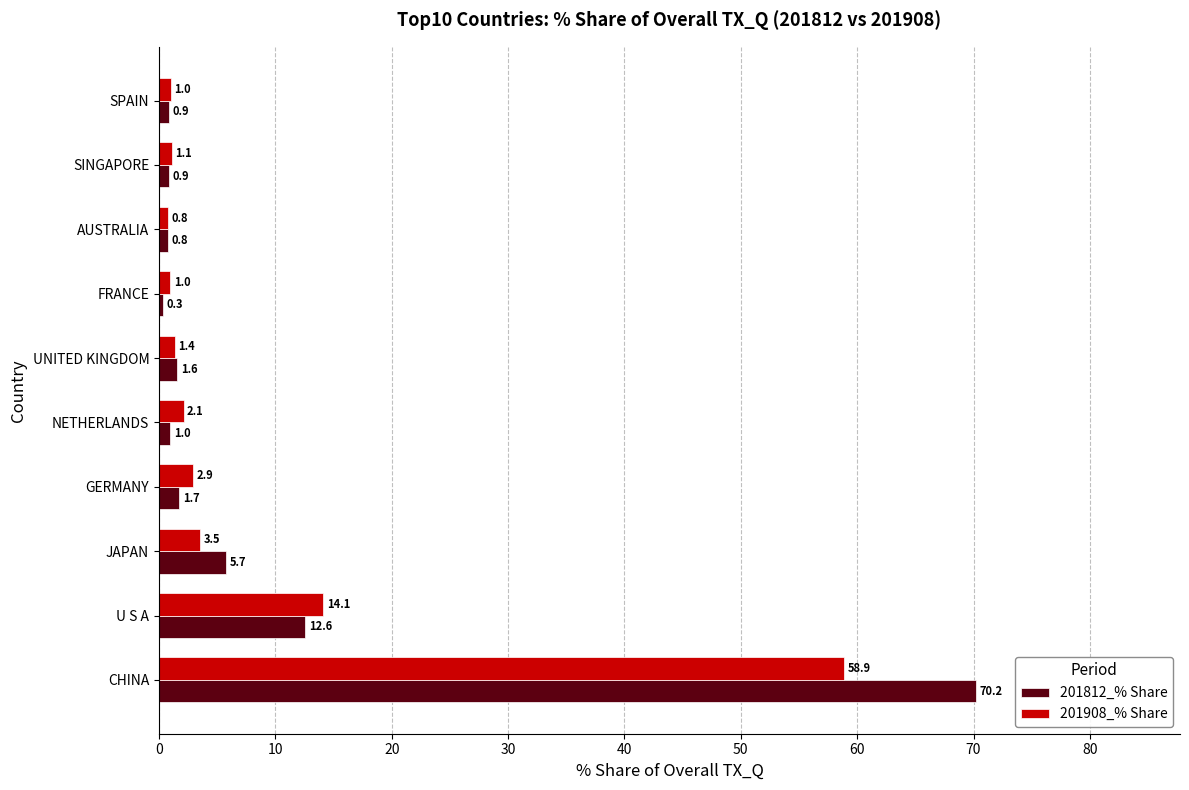

What is the sum of the 201908_% Share values at NETHERLANDS and FRANCE?

3.1